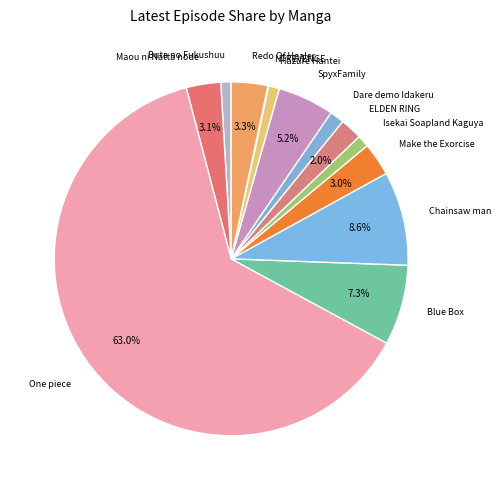

To the nearest percent, what is the average slice percentage?

8%